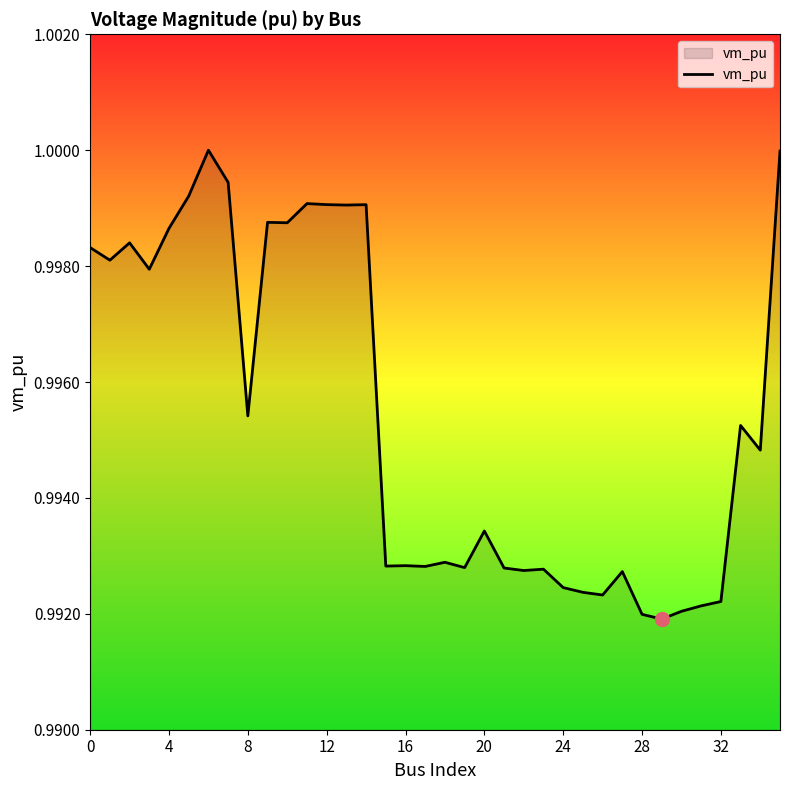

How many lines are shown in the chart?

1